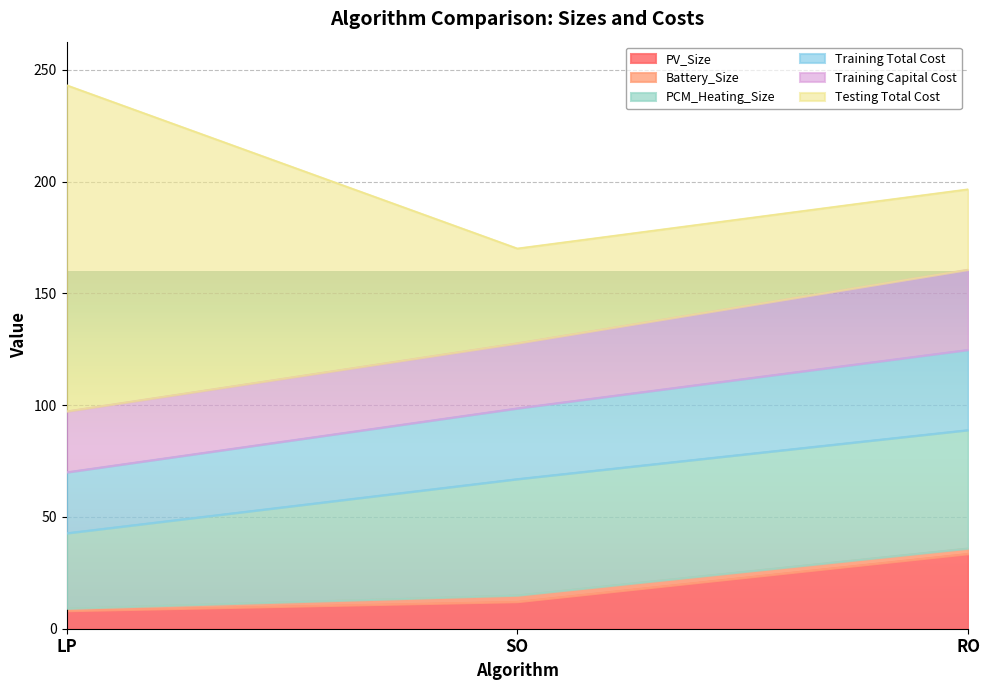

At which category is the sum across all series the highest?

LP